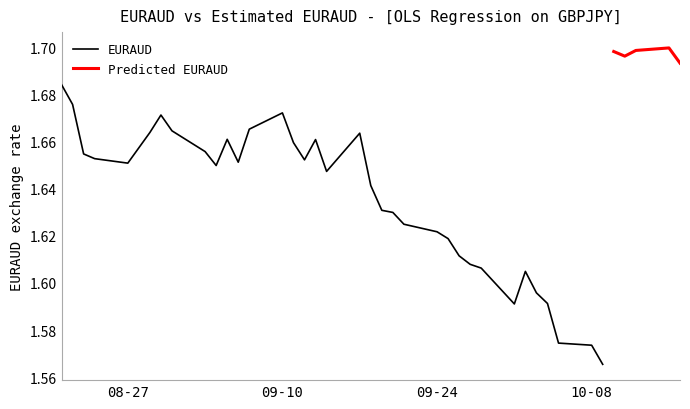

At 37, list the series in order from largest to smallest.

y_est, EURAUD